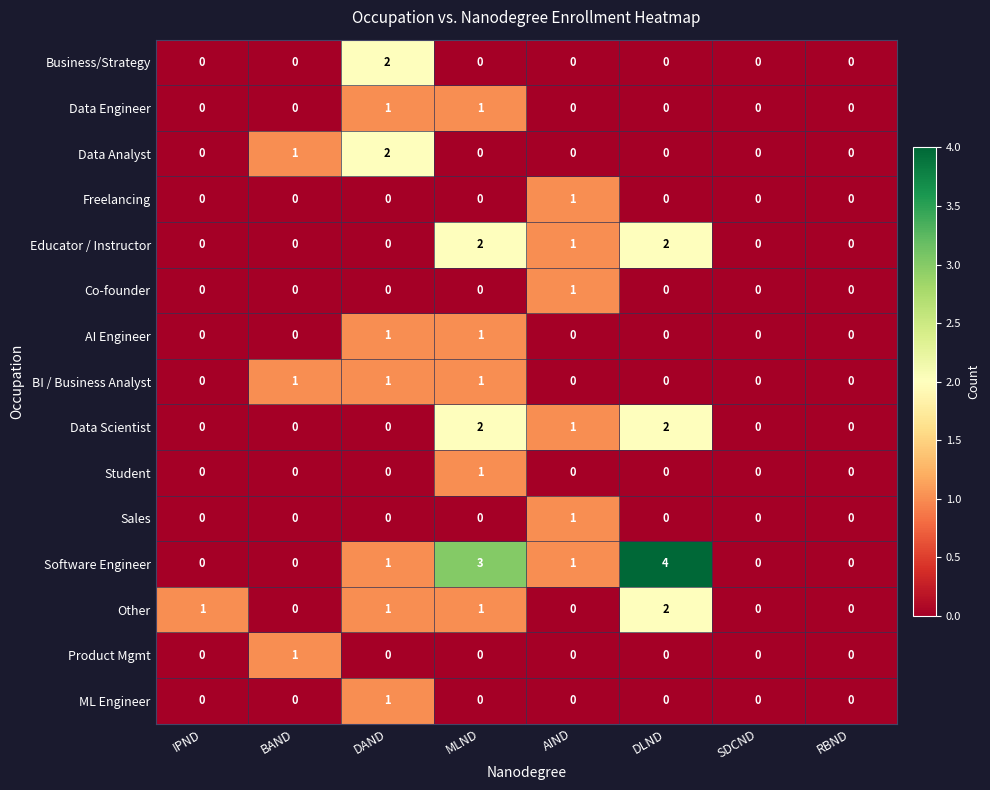

The BI / Business Analyst series shows 0 at DAND. True or false?

False